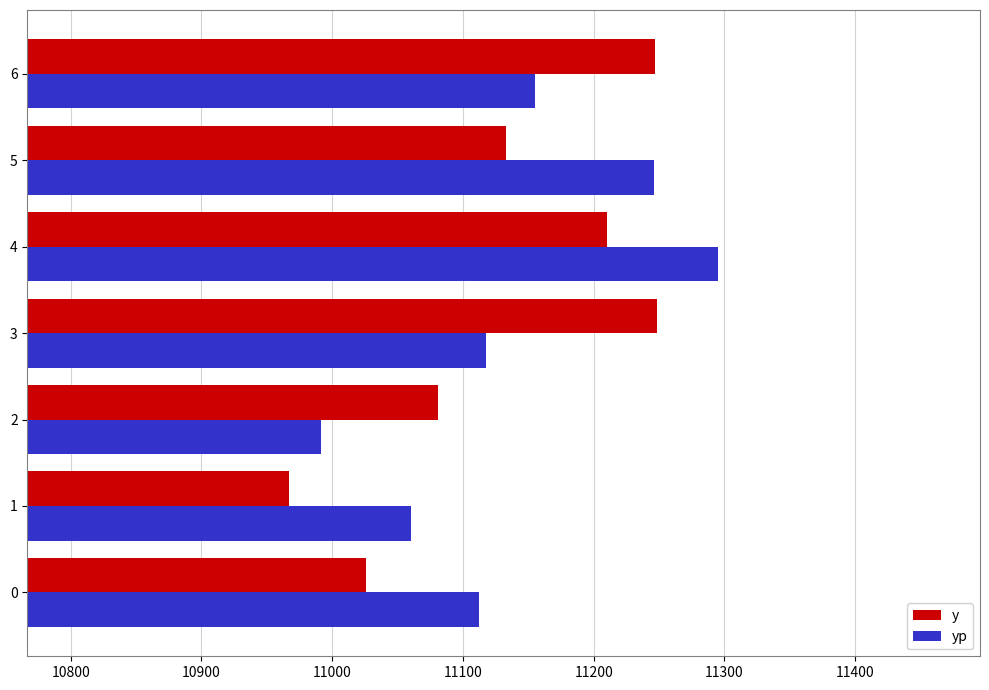

What is the minimum value for yp?

10991.5